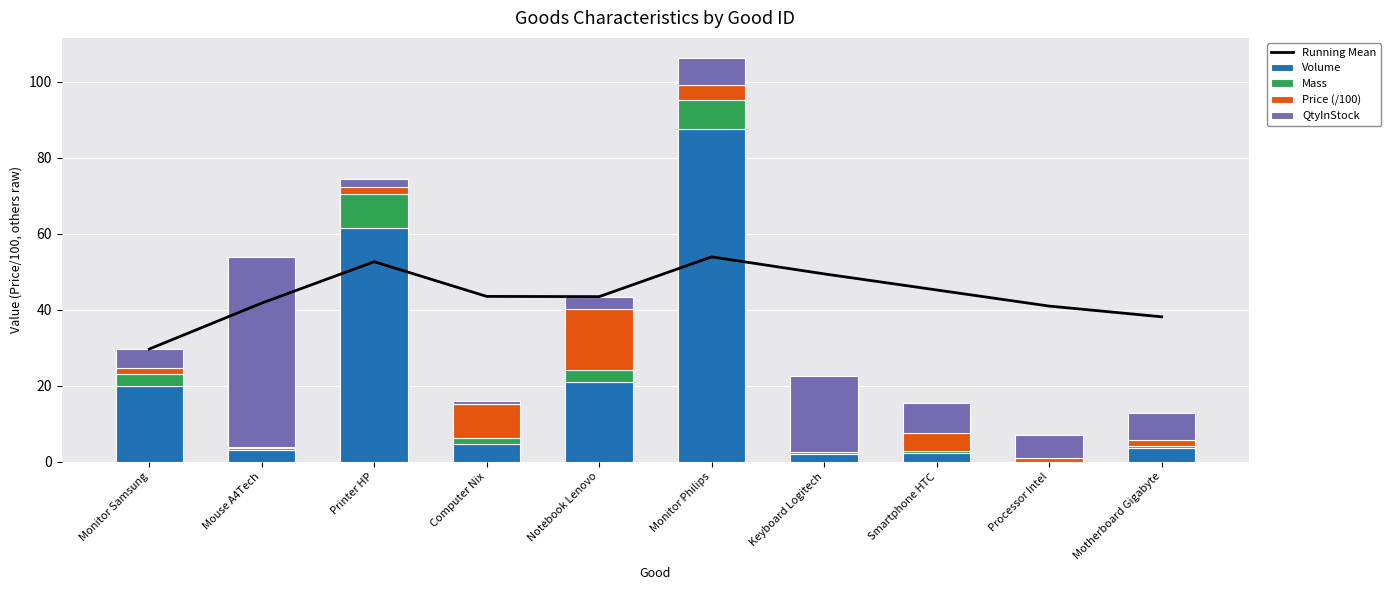

Which series changed the most between Printer HP and Smartphone HTC?

Volume